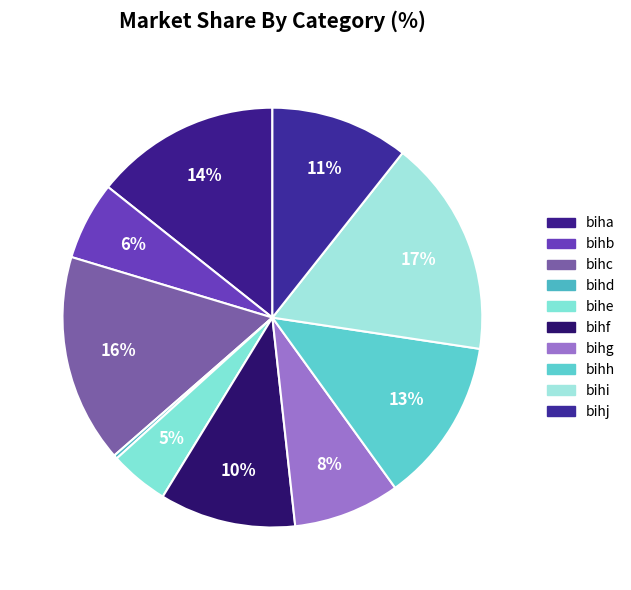

To the nearest percent, what percentage of the pie is bihb?

6%